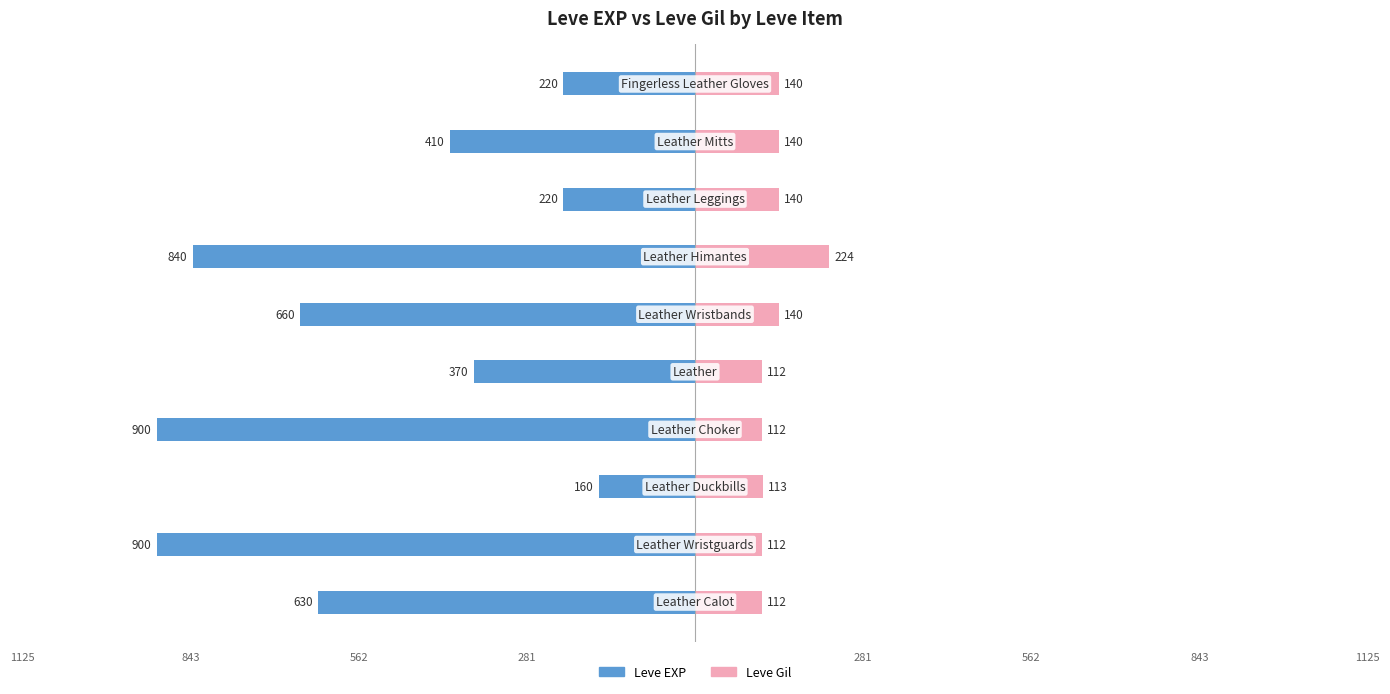

At how many categories does at least one series exceed -646?

10